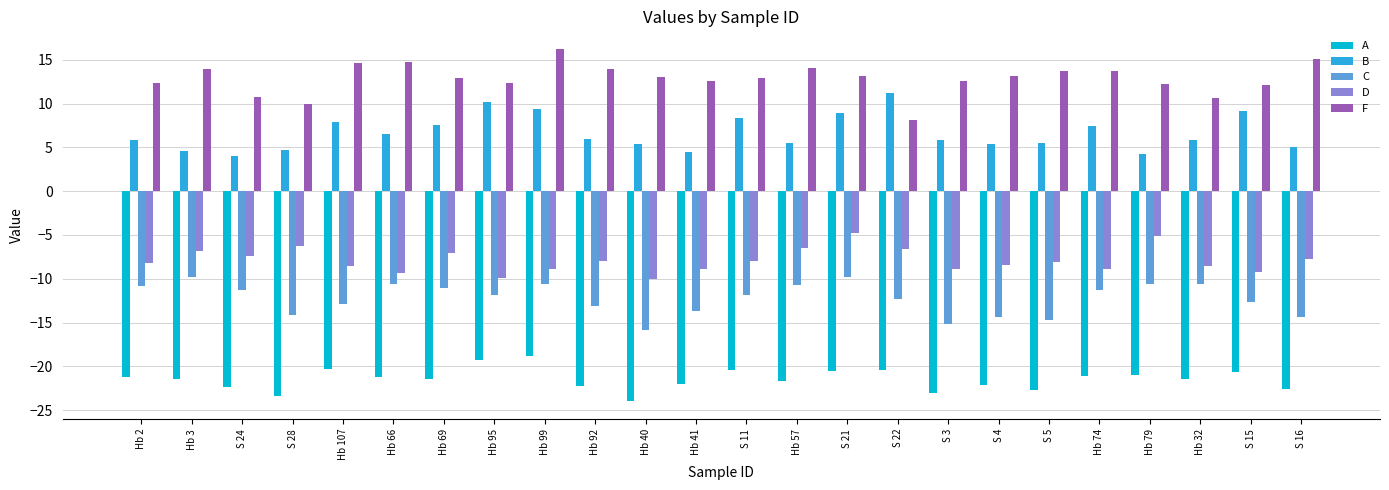

What is the label of the 21st bar from the right?

S 28